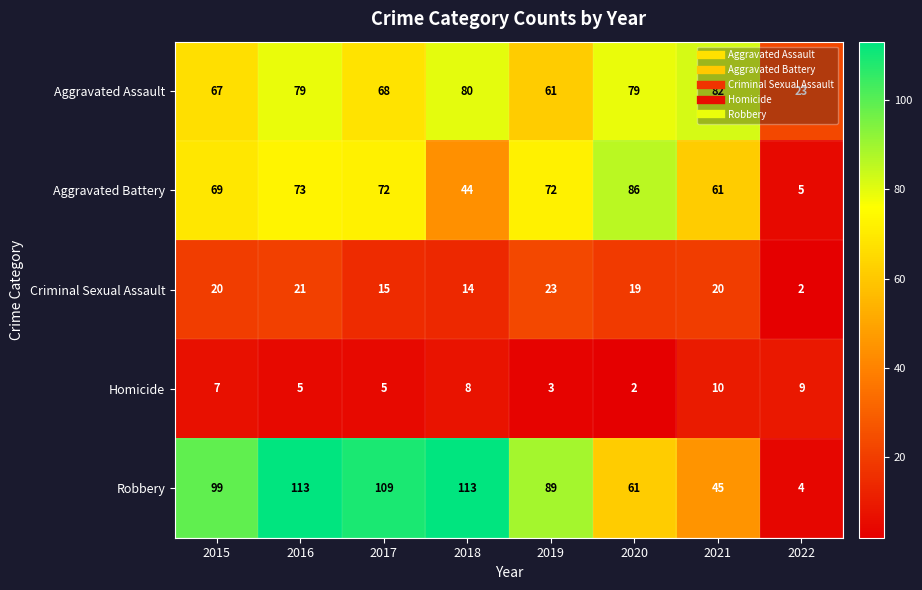

At which category is the sum across all series the highest?

2016